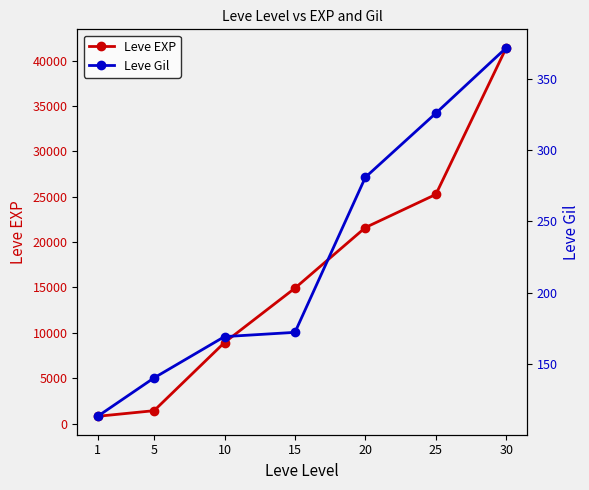

True or false: Leve Gil has more than 0 points higher than both neighbors.

False